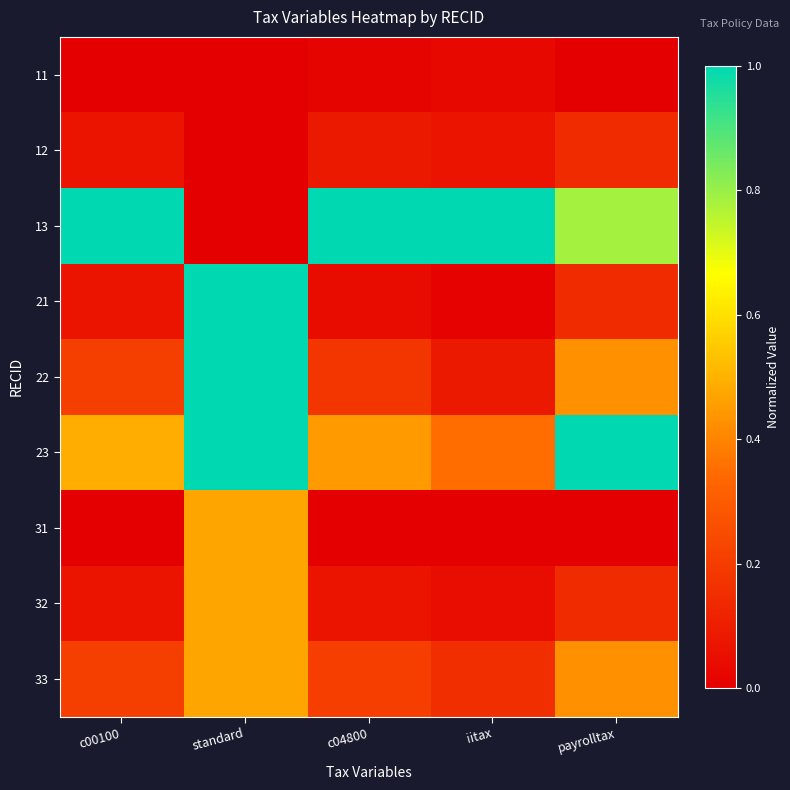

At which category does the chart reach its peak across all series?

c00100